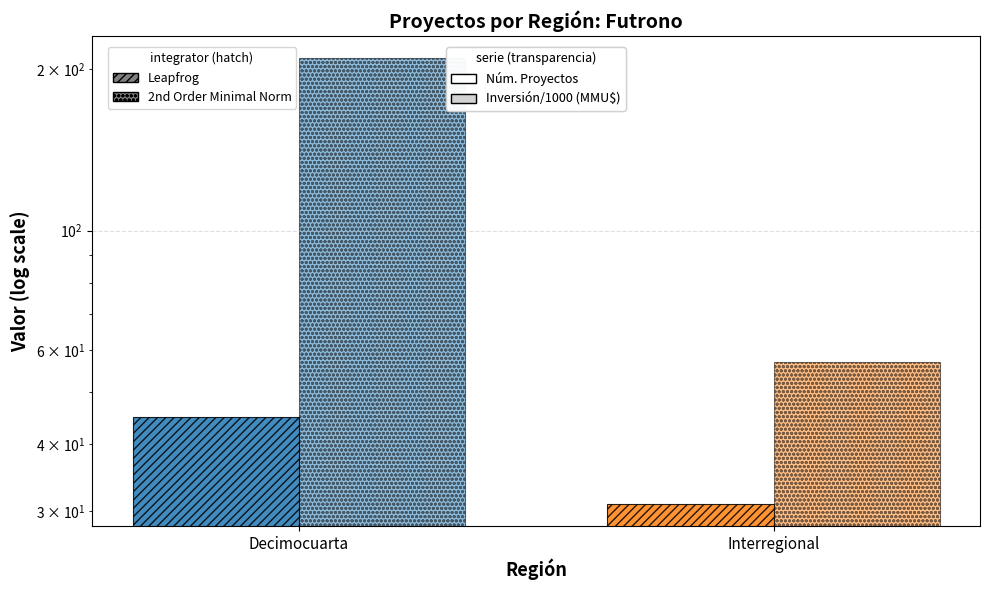

What position from the left is Interregional?

2